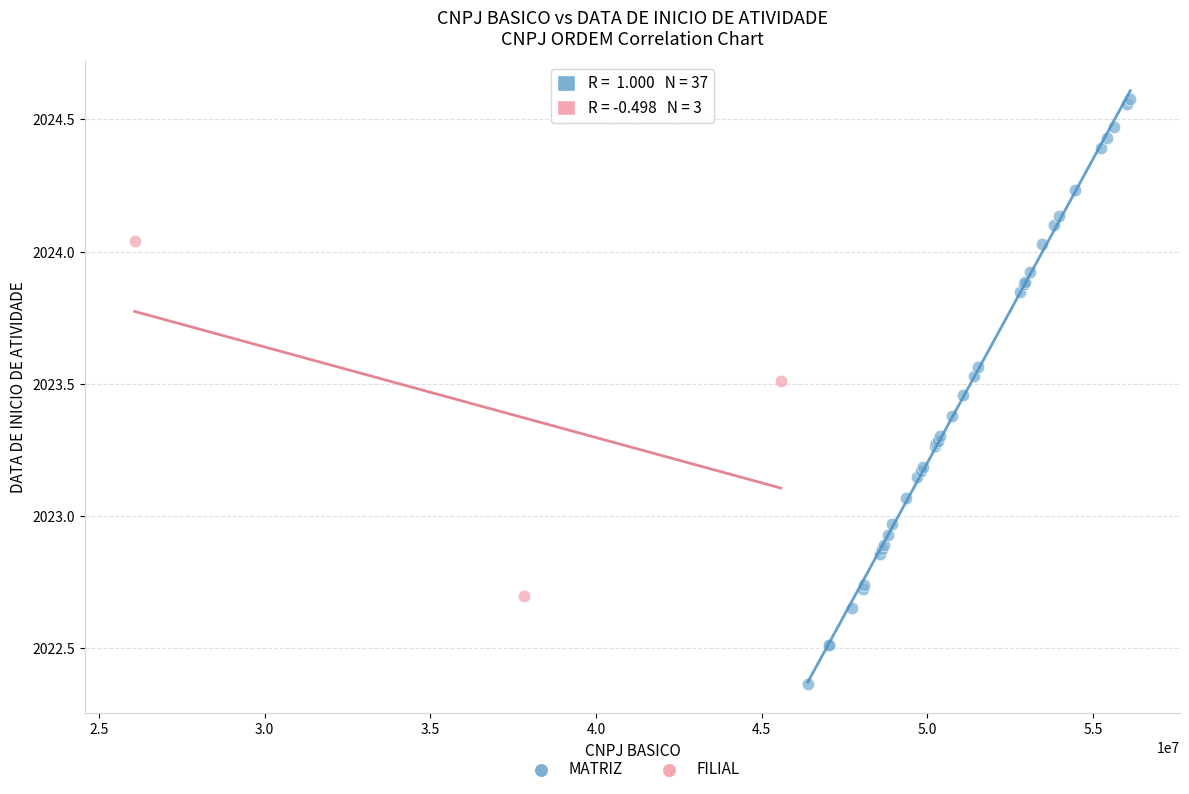

Which series reaches the maximum Y coordinate?

MATRIZ